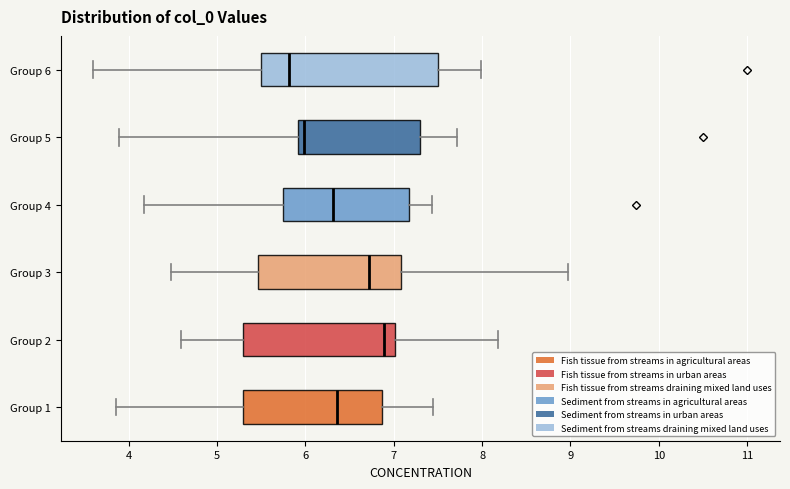

Reading bottom to top, read every box against the x-axis: the position of its median line, the range the box covers, and the ends of its whiskers. The values are not printed on the chart, so give them approximately, as read against the axis.

Group 1: median 6.4, box 5.3 to 6.9, whiskers 3.9 to 7.4
Group 2: median 6.9, box 5.3 to 7.0, whiskers 4.6 to 8.2
Group 3: median 6.7, box 5.5 to 7.1, whiskers 4.5 to 9.0
Group 4: median 6.3, box 5.7 to 7.2, whiskers 4.2 to 7.4
Group 5: median 6.0, box 5.9 to 7.3, whiskers 3.9 to 7.7
Group 6: median 5.8, box 5.5 to 7.5, whiskers 3.6 to 8.0